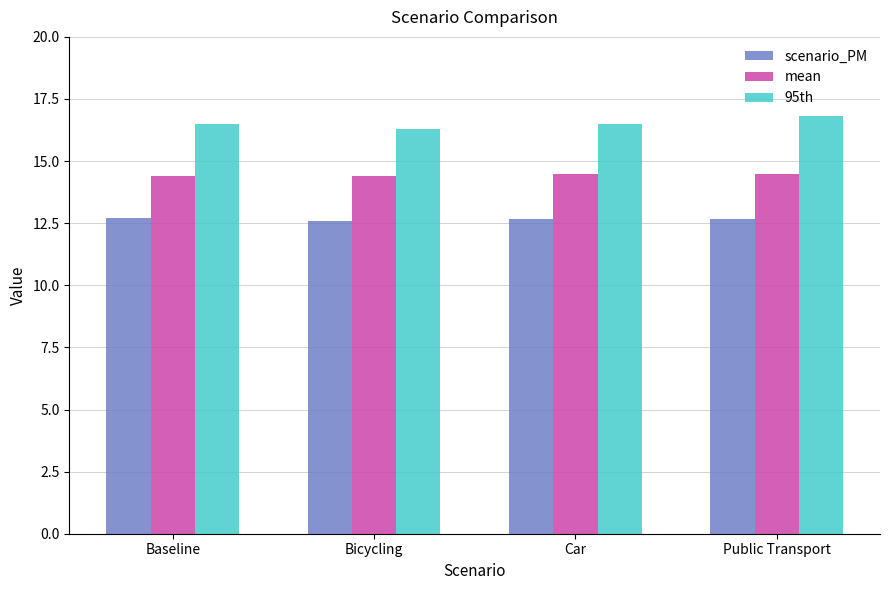

The scenario_PM series shows 16.8 at Car. True or false?

False